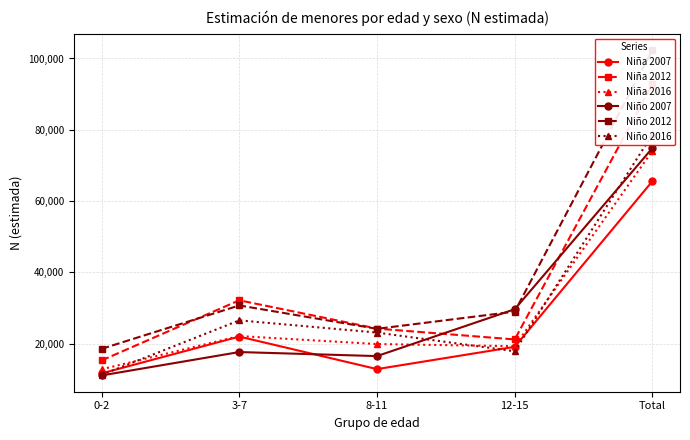

Which series has the largest total across all categories?

Niño 2012